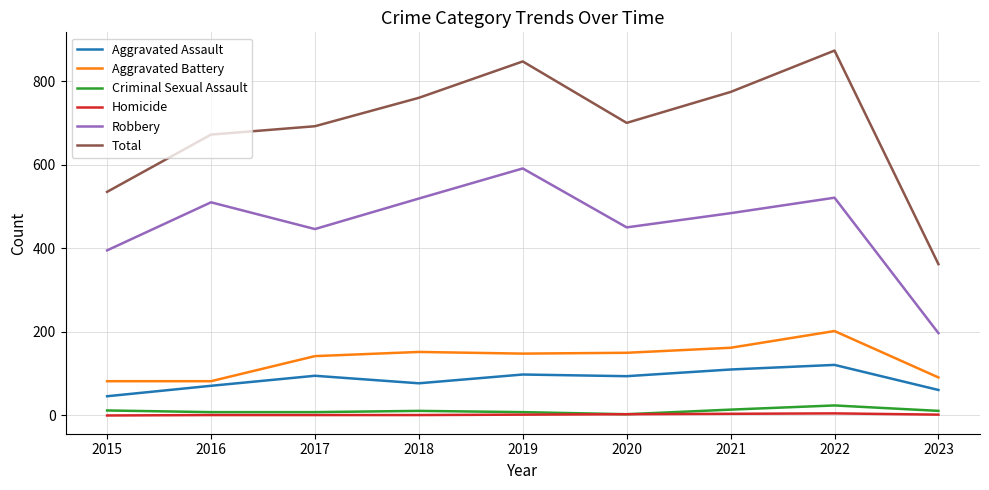

True or false: Homicide and Aggravated Assault cross at least once.

False